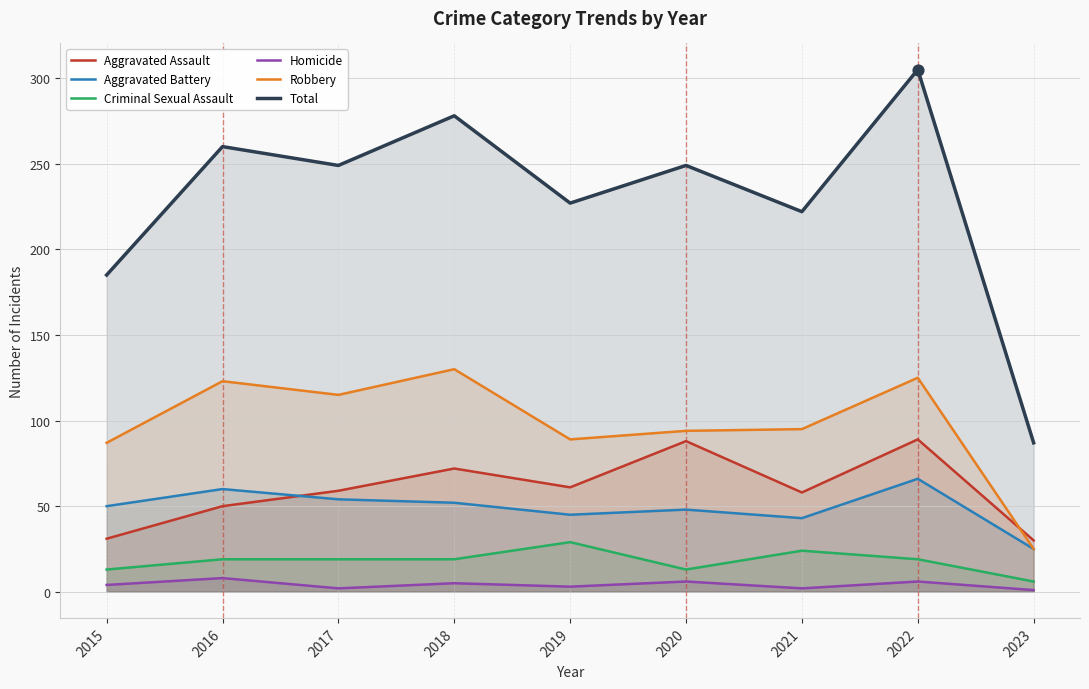

What is the total value across all series at 2019?

454